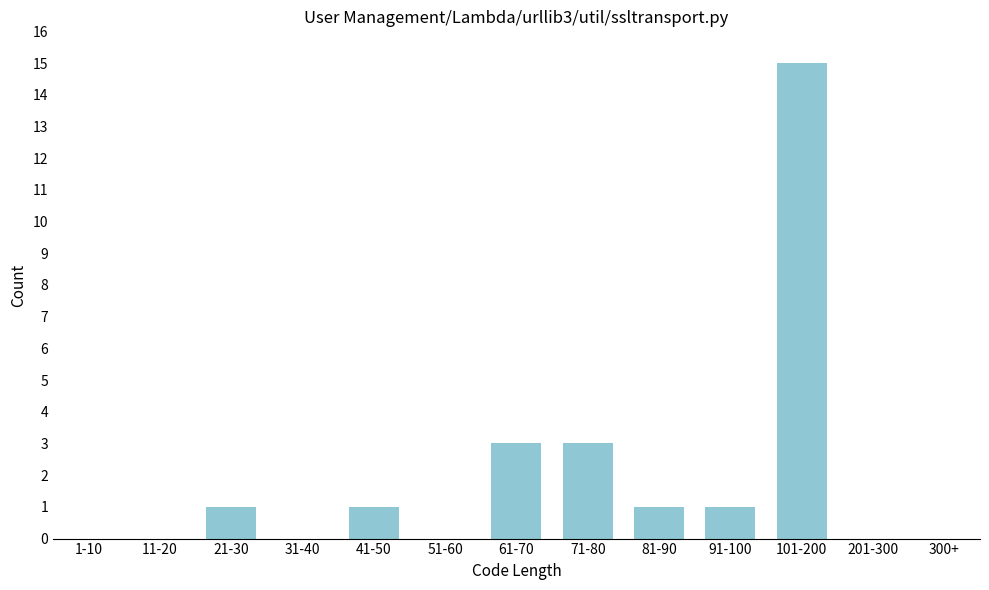

Reading left to right, transcribe all the data shown in this chart.

1-10=0	11-20=0	21-30=1	31-40=0	41-50=1	51-60=0	61-70=3	71-80=3	81-90=1	91-100=1	101-200=15	201-300=0	300+=0